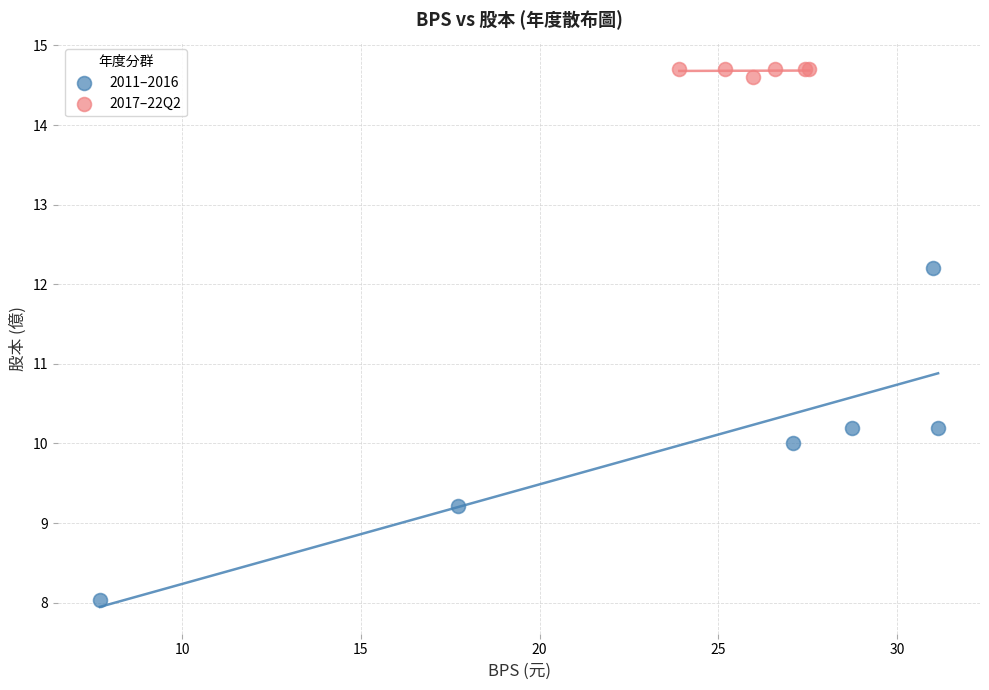

What are all the series names shown in the legend?

2011–2016, 2017–22Q2